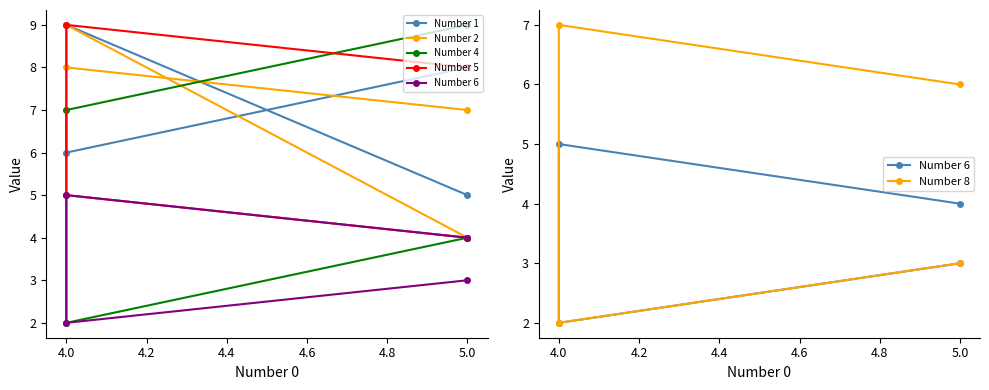

What is the difference between the Number 6 values at 5.0 and 4.0?

1